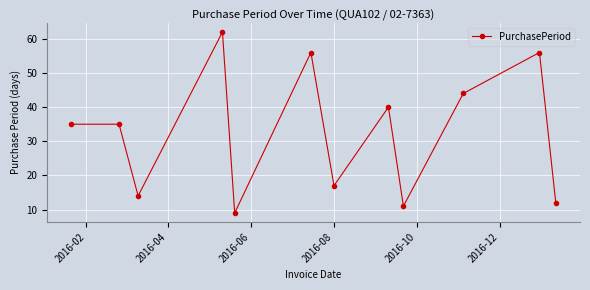

What is the minimum value shown in the chart?

9